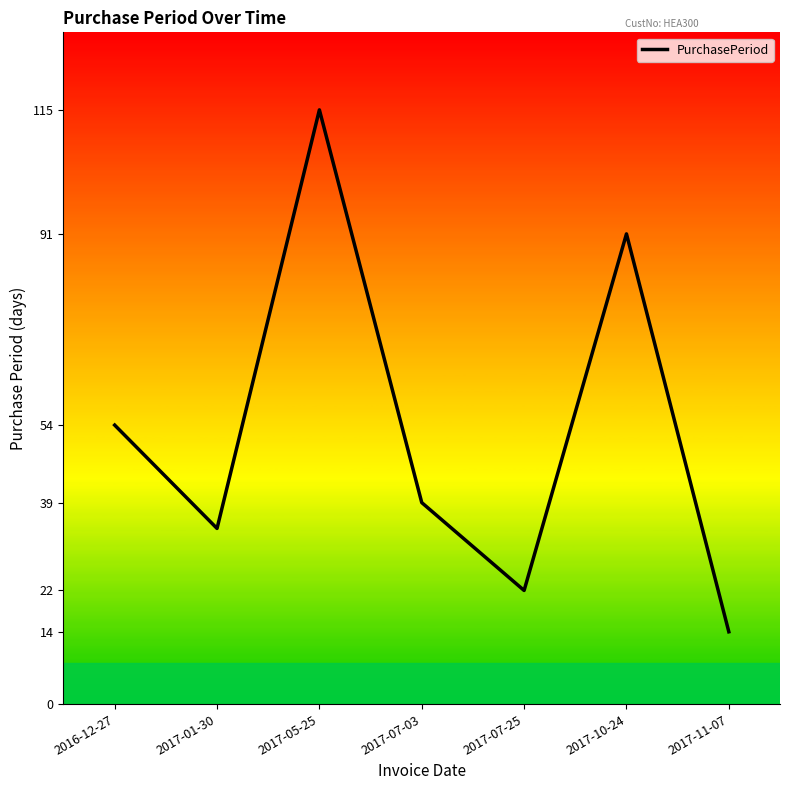

Reading right to left, extract all data points from this chart.

2017-11-07=14	2017-10-24=91	2017-07-25=22	2017-07-03=39	2017-05-25=115	2017-01-30=34	2016-12-27=54